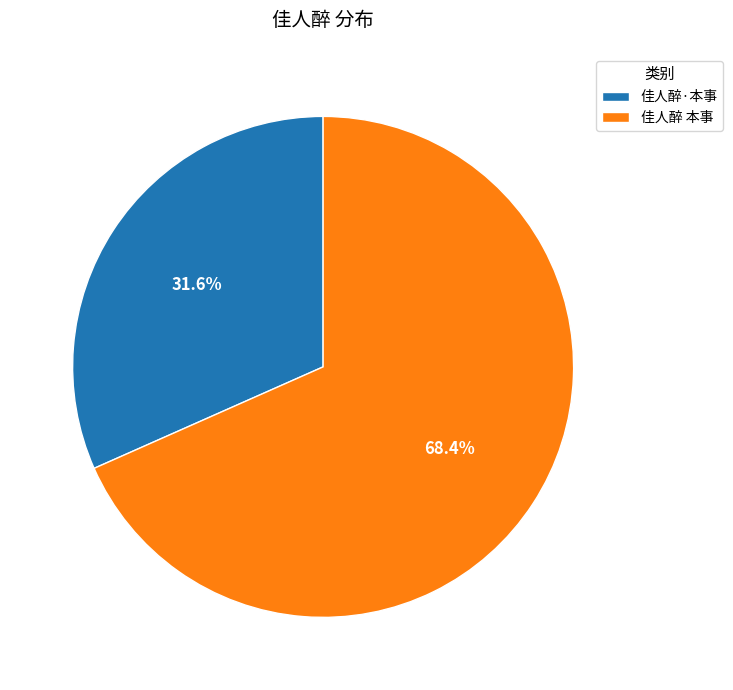

To the nearest percent, what percentage of the pie is 佳人醉 本事?

68%